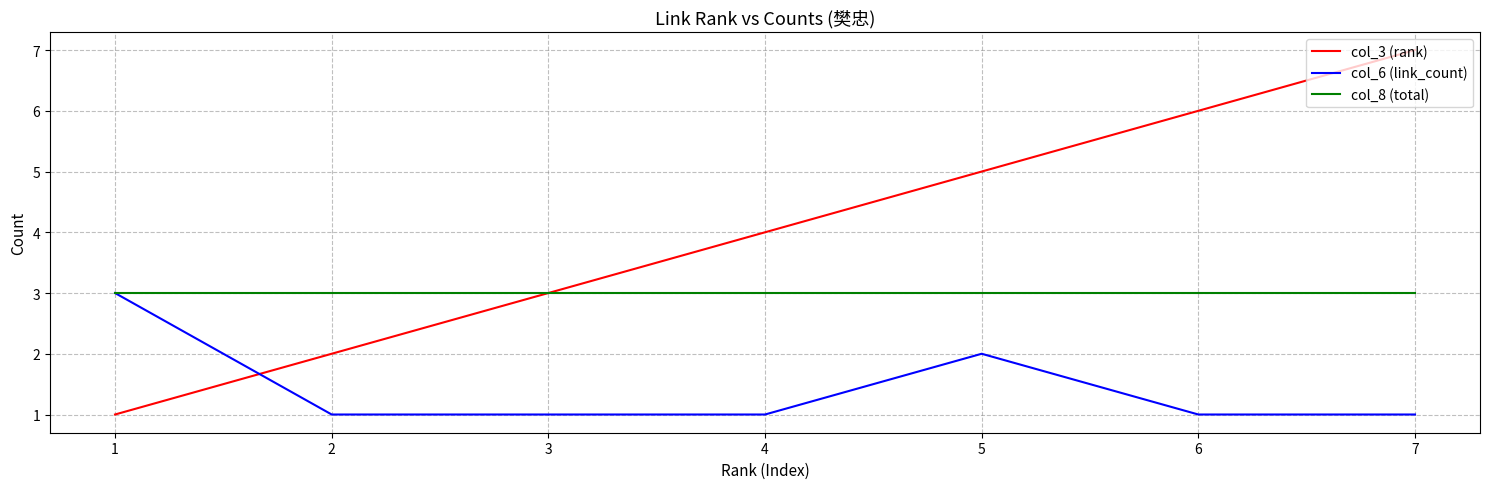

What is the total value across all series at 5?

10